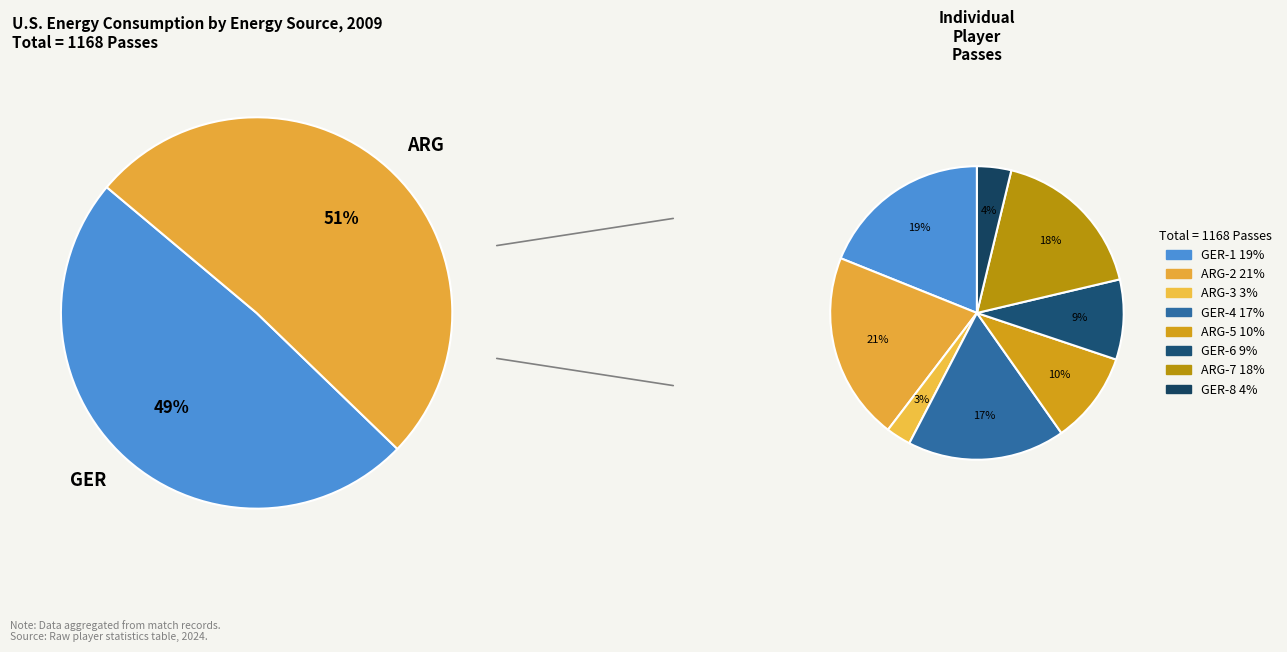

What is the change in value from ARG-2 to GER-4?

-39